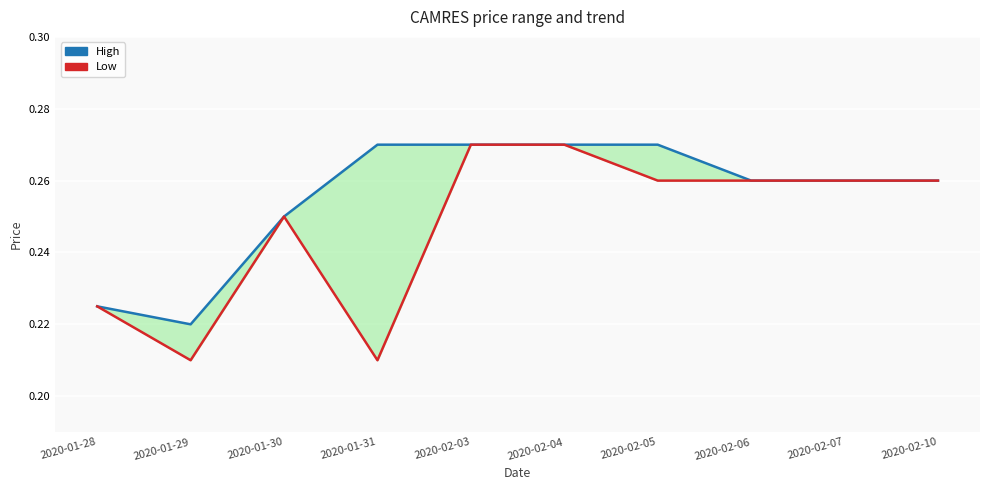

What are all the series names shown in the legend?

High, Low